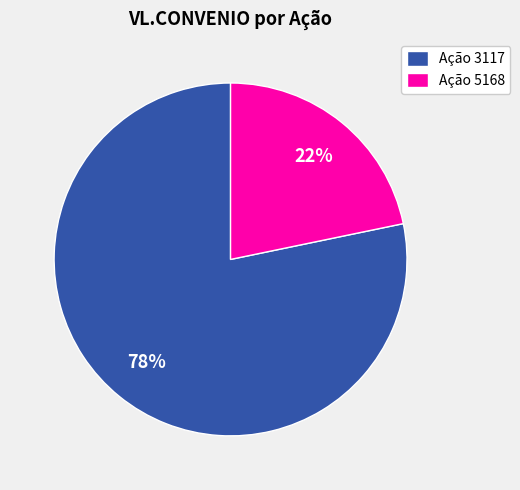

Does Ação 3117 represent more than half of the total?

Yes